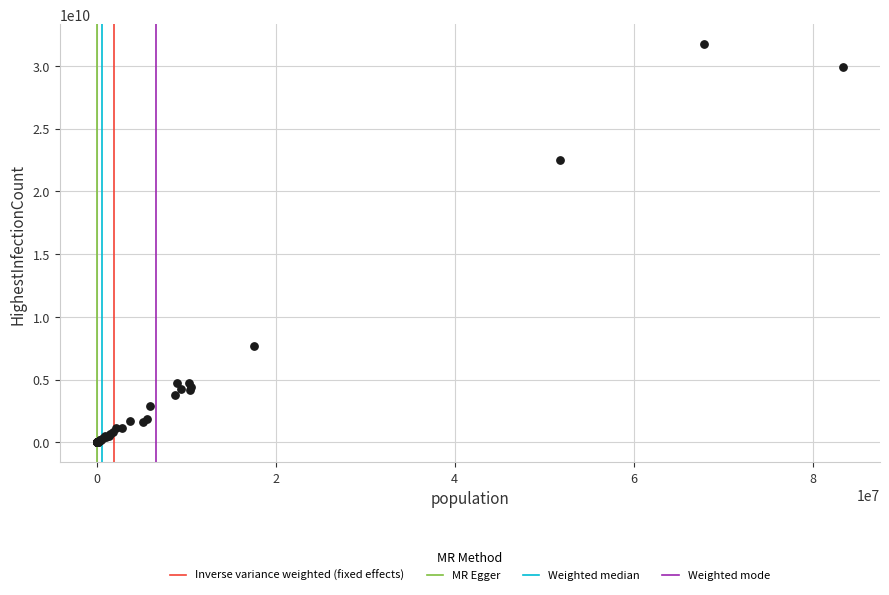

What Y value in the scatter plot is closest to 15864268754?

22511600510